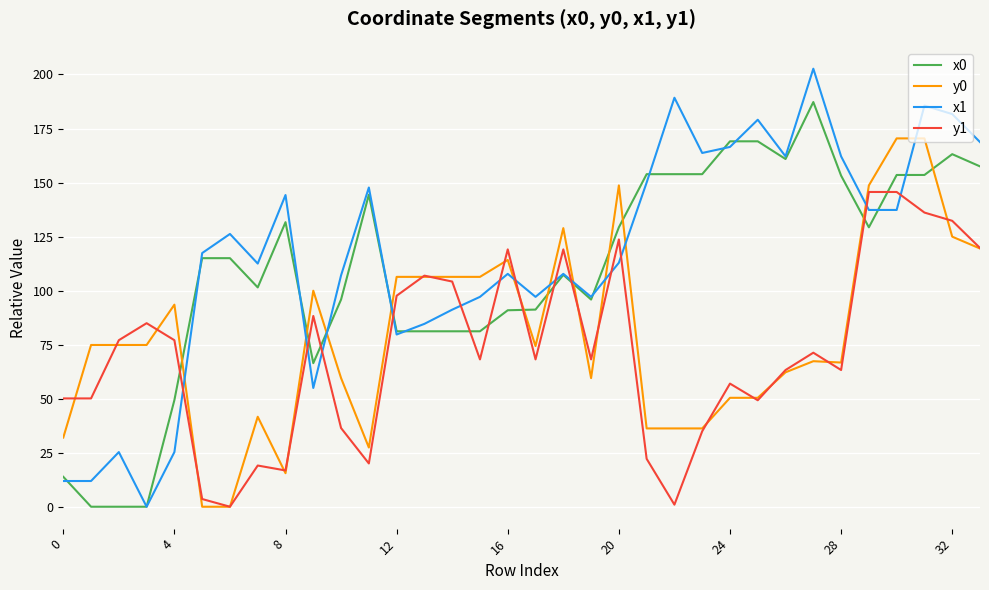

List the series in order of their peak value, lowest first.

y1, y0, x0, x1